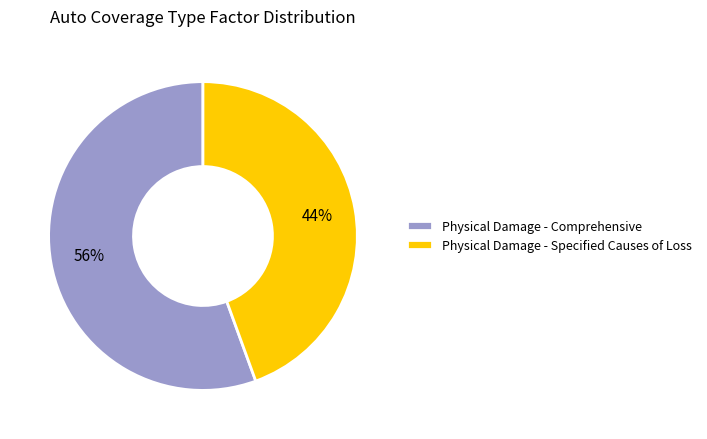

The Physical Damage - Specified Causes of Loss slice represents 44% of the pie. True or false?

True